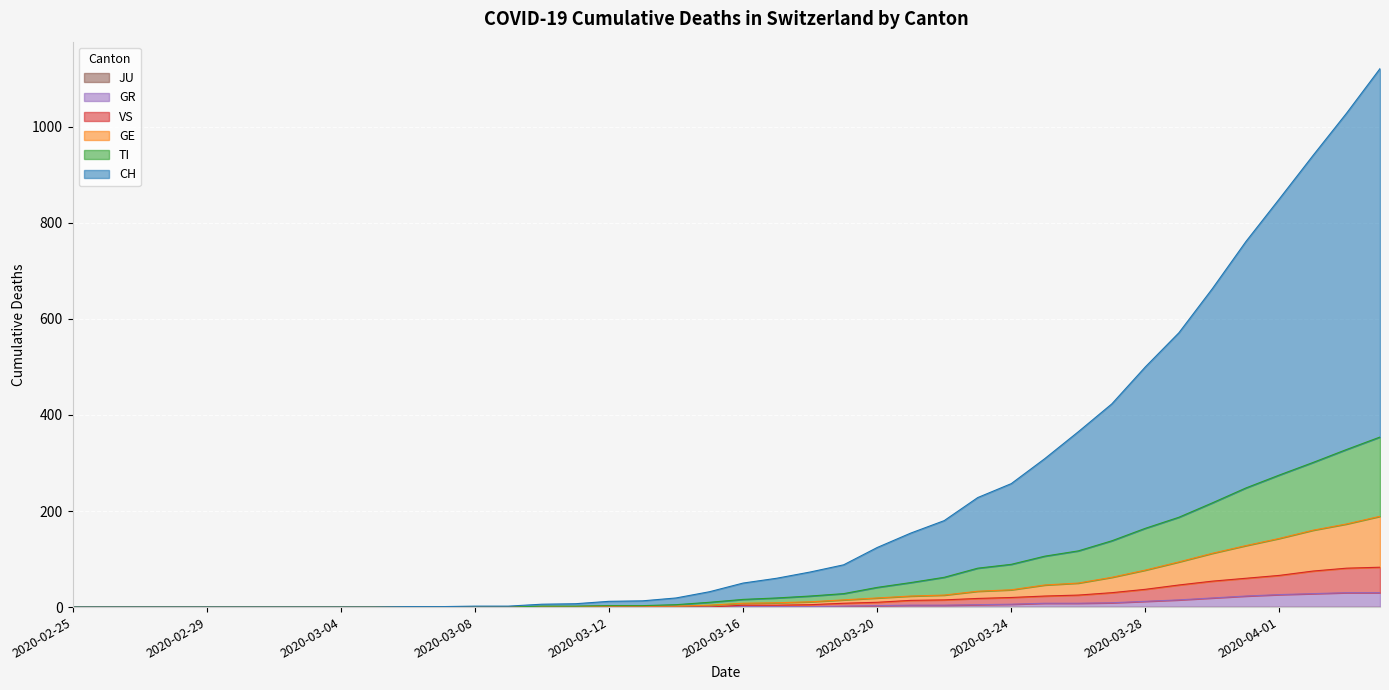

True or false: VS and TI intersect in this chart.

False